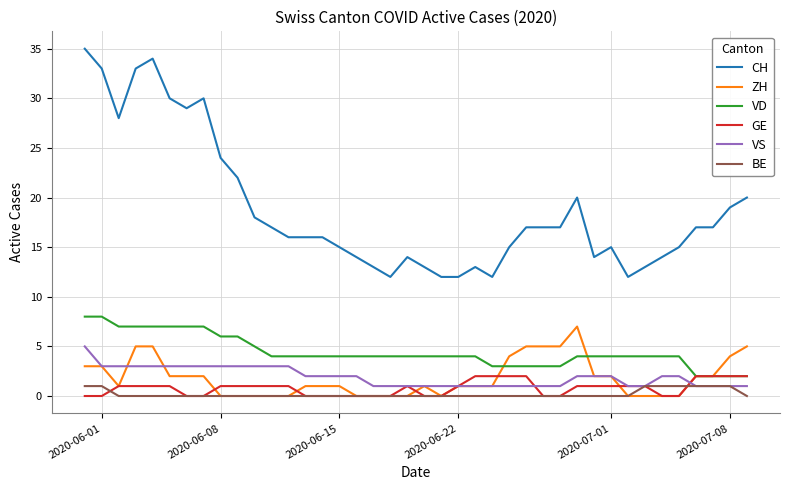

Reading left to right, what are all the values shown in this chart?

CH: 35	33	28	33	34	30	29	30	24	22	18	17	16	16	16	15	14	13	12	14	13	12	12	13	12	15	17	17	17	20	14	15	12	13	14	15	17	17	19	20
ZH: 3	3	1	5	5	2	2	2	0	0	0	0	0	1	1	1	0	0	0	0	1	0	1	1	1	4	5	5	5	7	2	2	0	0	0	0	2	2	4	5
VD: 8	8	7	7	7	7	7	7	6	6	5	4	4	4	4	4	4	4	4	4	4	4	4	4	3	3	3	3	3	4	4	4	4	4	4	4	2	2	2	2
GE: 0	0	1	1	1	1	0	0	1	1	1	1	1	0	0	0	0	0	0	1	0	0	1	2	2	2	2	0	0	1	1	1	1	1	0	0	2	2	2	2
VS: 5	3	3	3	3	3	3	3	3	3	3	3	3	2	2	2	2	1	1	1	1	1	1	1	1	1	1	1	1	2	2	2	1	1	2	2	1	1	1	1
BE: 1	1	0	0	0	0	0	0	0	0	0	0	0	0	0	0	0	0	0	0	0	0	0	0	0	0	0	0	0	0	0	0	0	1	1	1	1	1	1	0